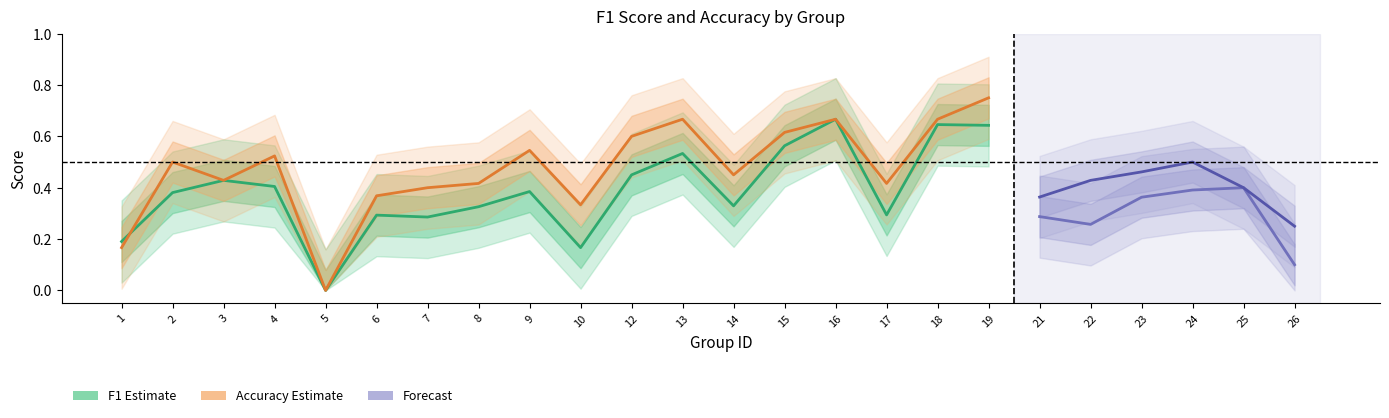

At which category does the chart reach its peak across all series?

19